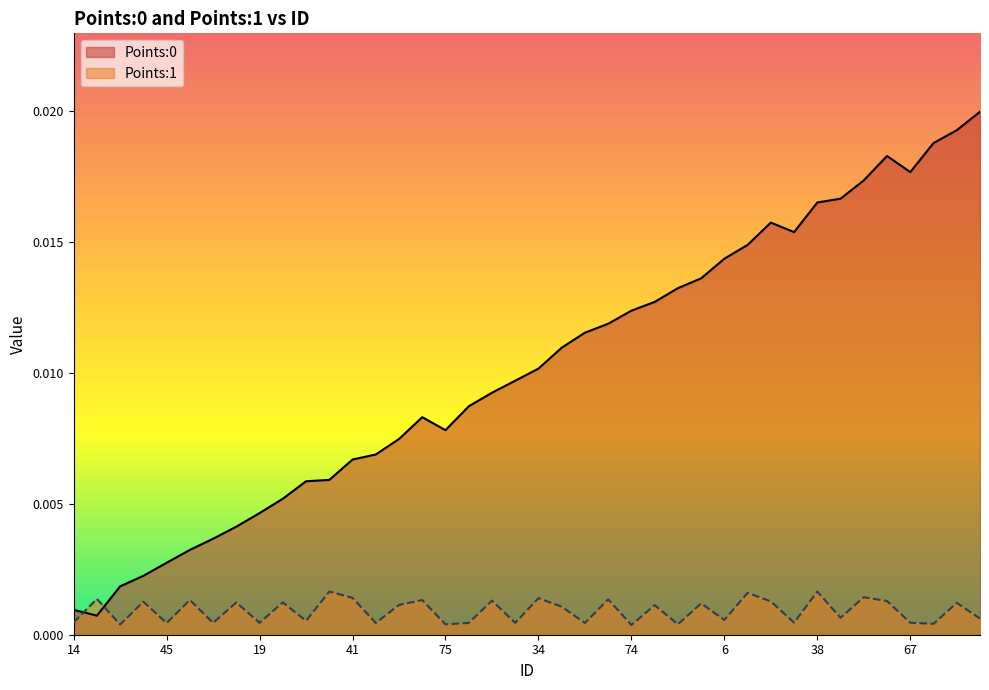

How many interior local valleys does the Points:1 series have?

15